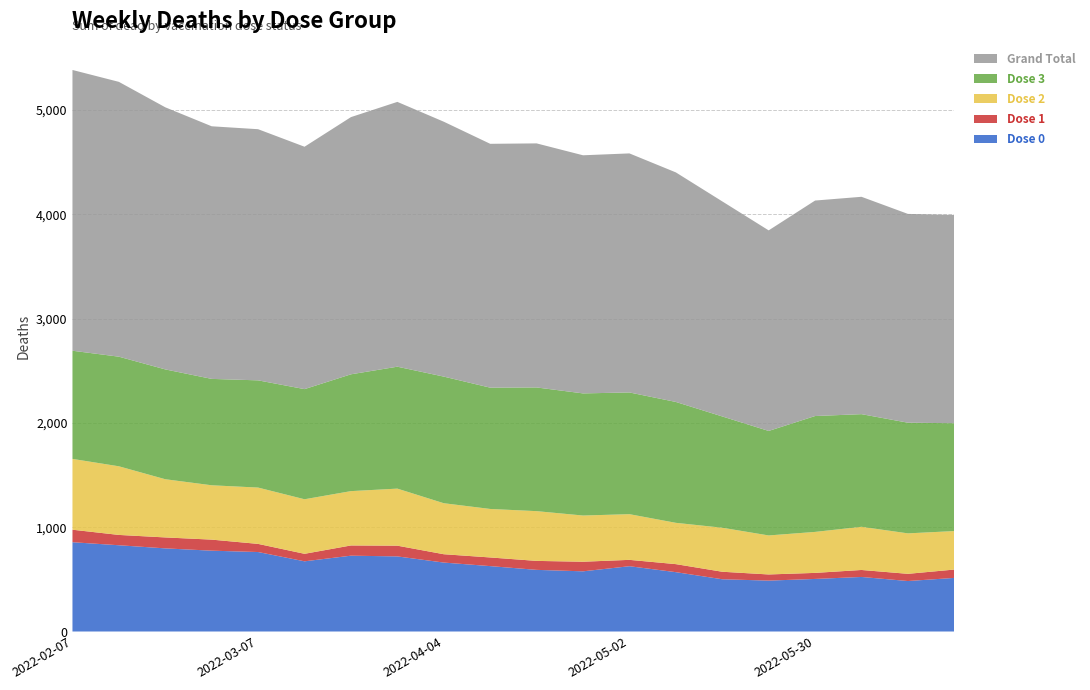

Reading left to right, extract all data points from this chart.

Dose 0: 856	827	797	775	762	673	727	720	661	627	591	577	626	569	501	488	504	523	484	514
Dose 1: 120	99	105	106	78	72	98	103	80	83	86	92	61	77	72	59	58	67	69	80
Dose 2: 679	658	558	521	540	523	521	547	489	465	477	443	438	396	422	374	393	414	388	369
Dose 3: 1037	1051	1053	1020	1028	1056	1120	1169	1214	1163	1186	1171	1167	1159	1067	1002	1111	1080	1061	1034
Grand Total: 2692	2635	2513	2422	2408	2324	2466	2539	2444	2338	2340	2283	2292	2201	2062	1923	2066	2084	2002	1997